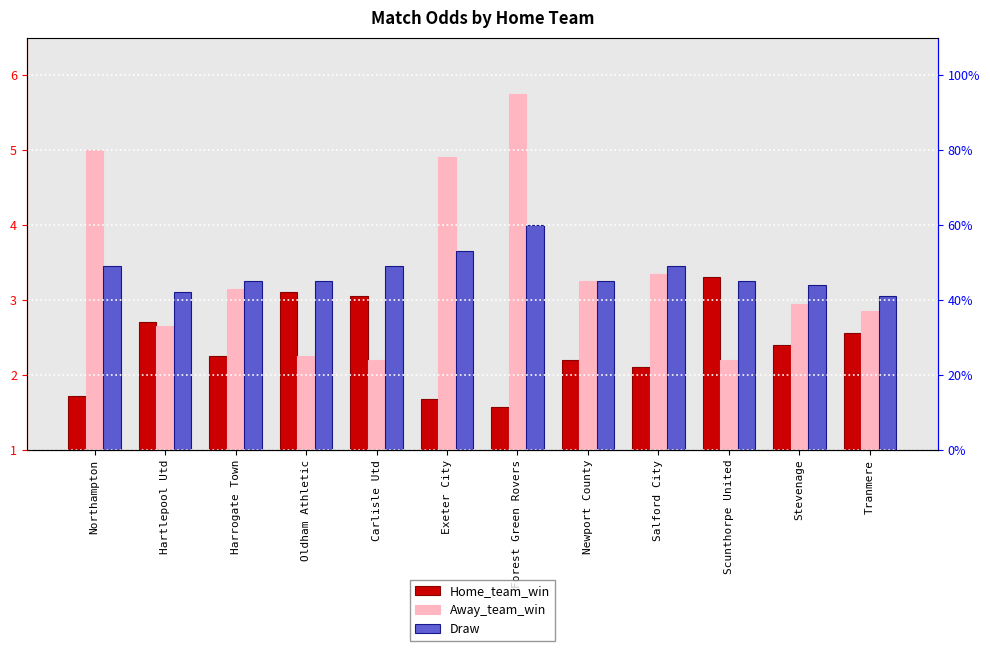

Is it true that Away_team_win equals 8.4 at Northampton?

False